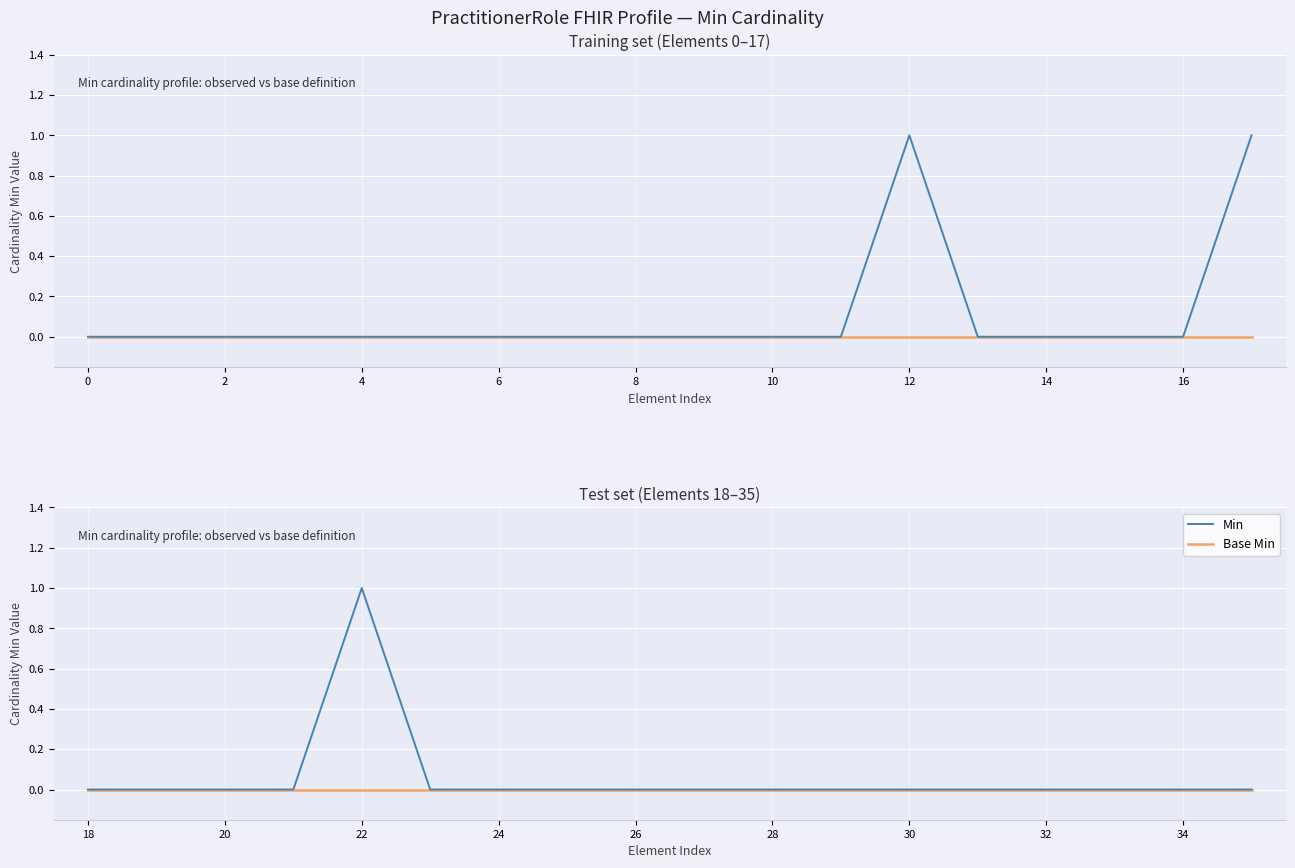

True or false: Min and Base Min intersect in this chart.

False